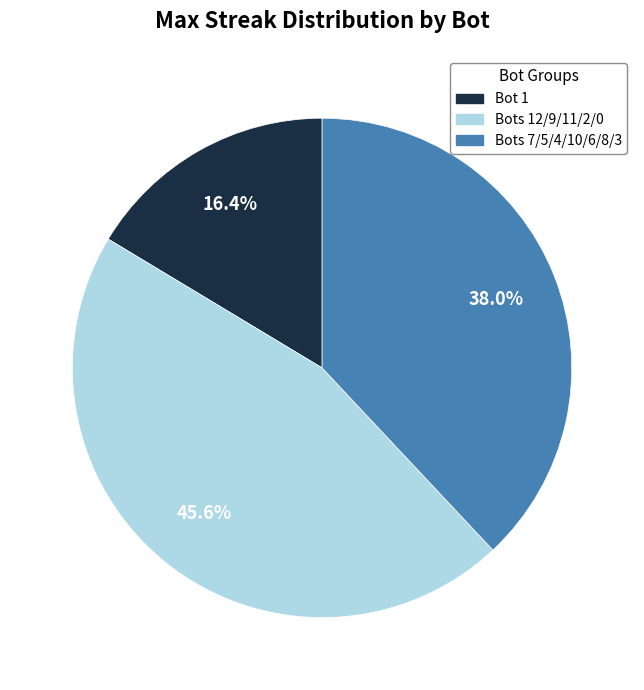

Does any single category account for the majority?

No